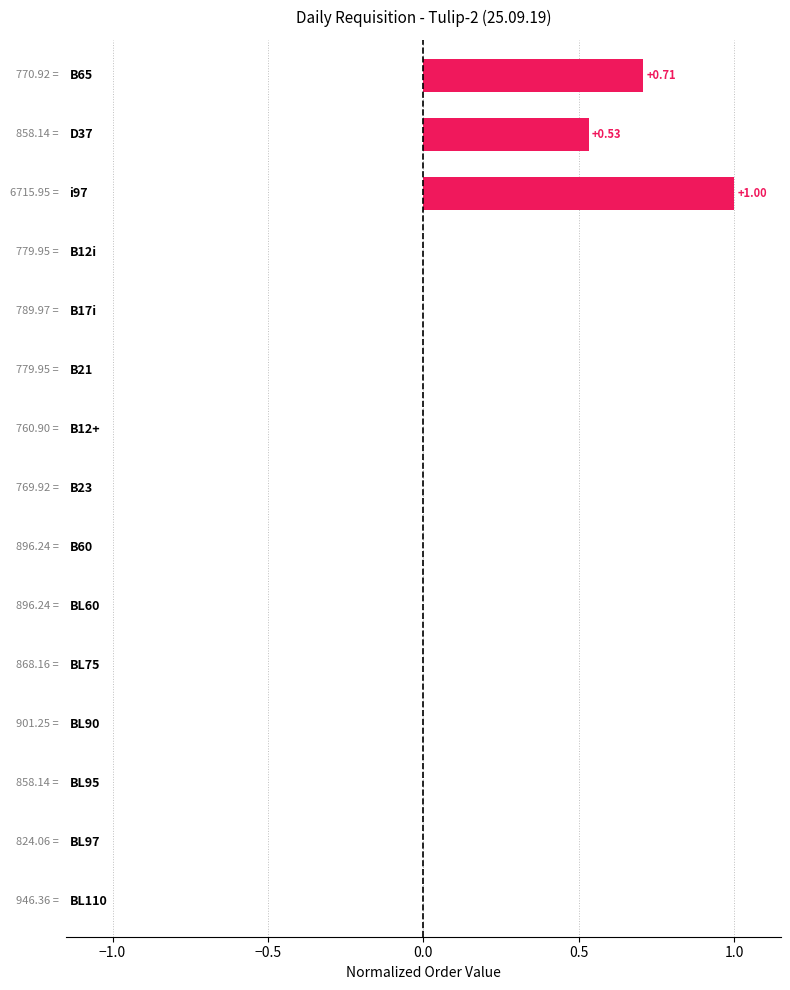

Count the number of data series in this chart.

1